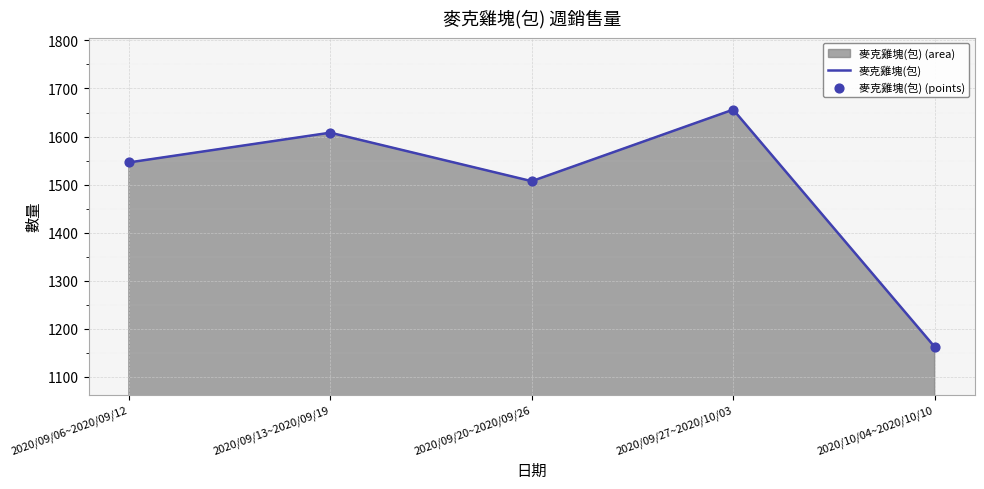

Which series has the largest Y range (max minus min)?

麥克雞塊(包)